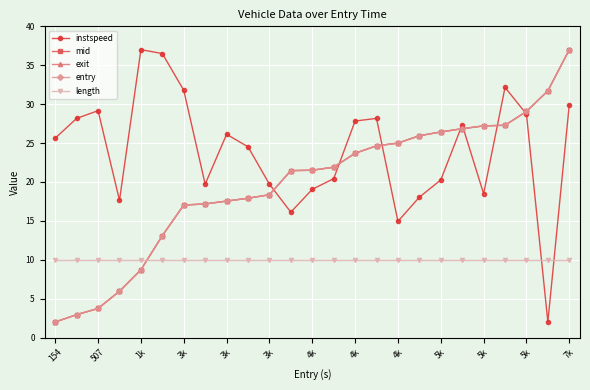

In instspeed, how many points are higher than both neighbors (excluding endpoints)?

6